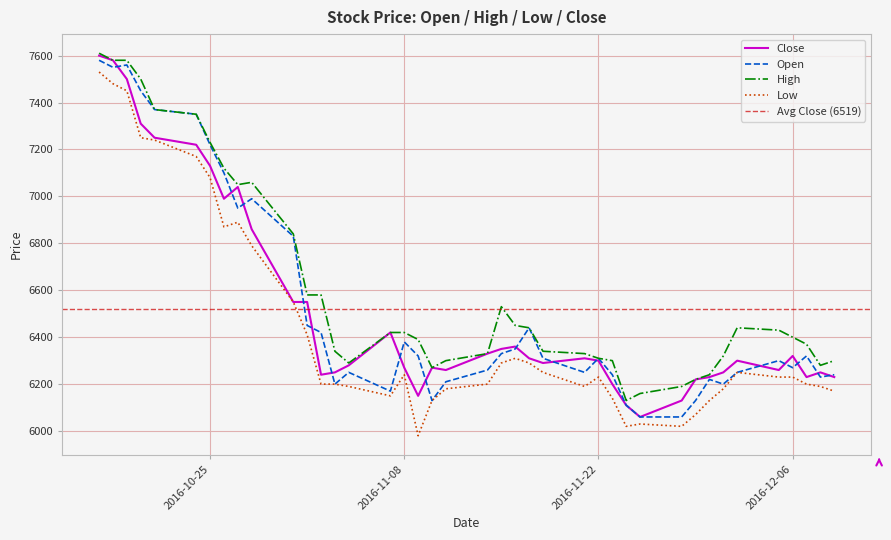

What value does the Close series have at 2016-11-25?

6060